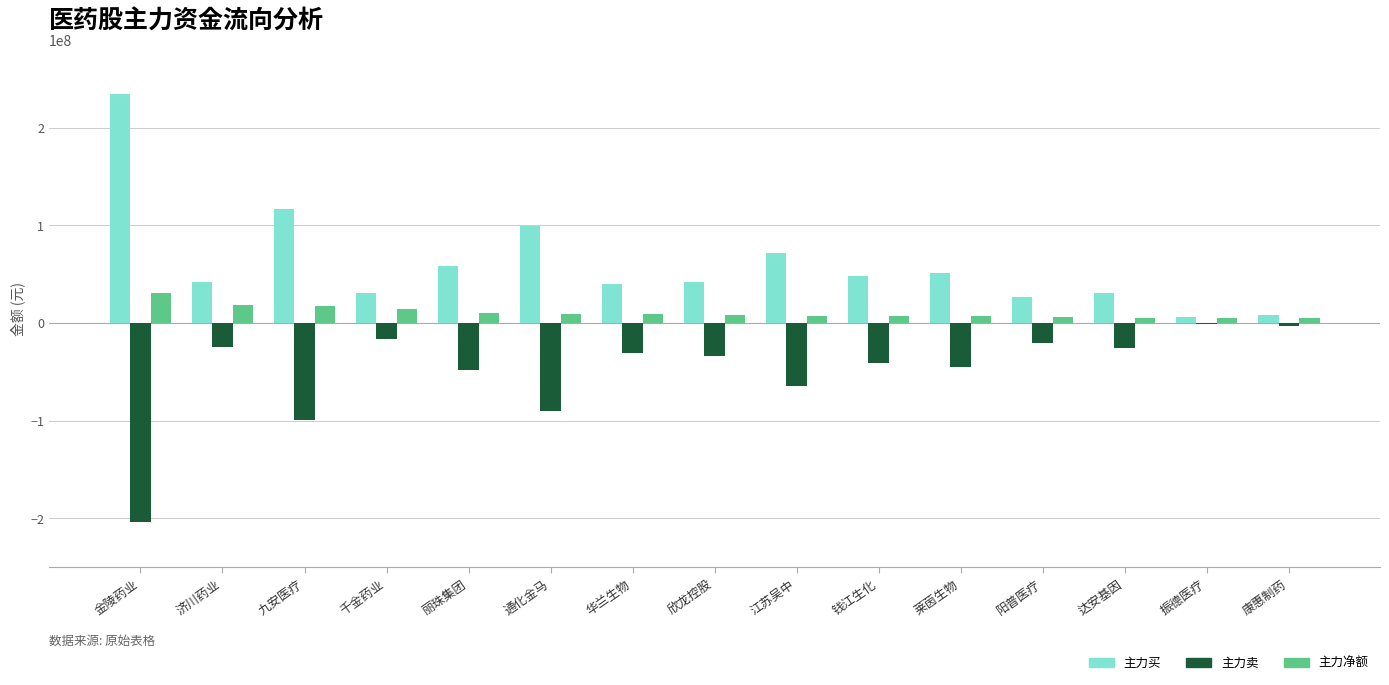

What is the sum of all 主力买 values?

906677218